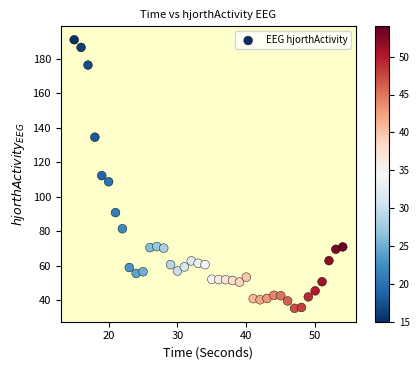

What is the range of Y values (max minus min)?

156.0